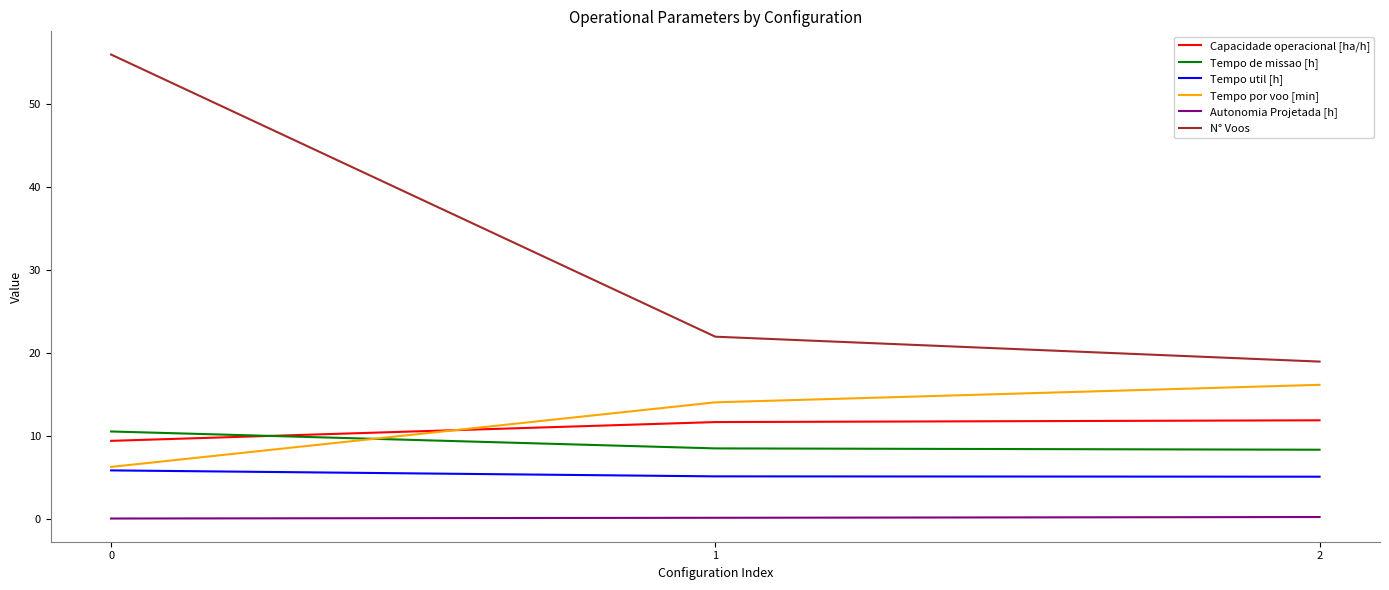

The Tempo de missao [h] series shows 4.9 at 2. True or false?

False